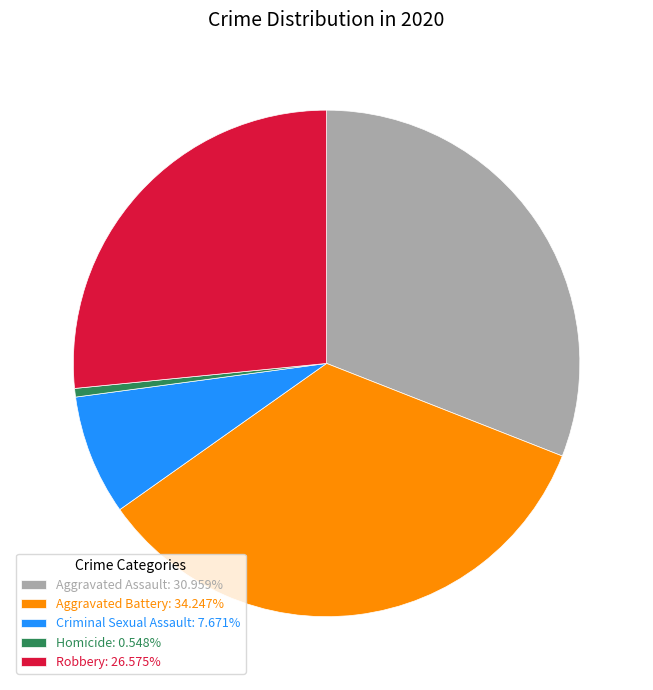

What is the largest slice in the pie chart?

Aggravated Battery